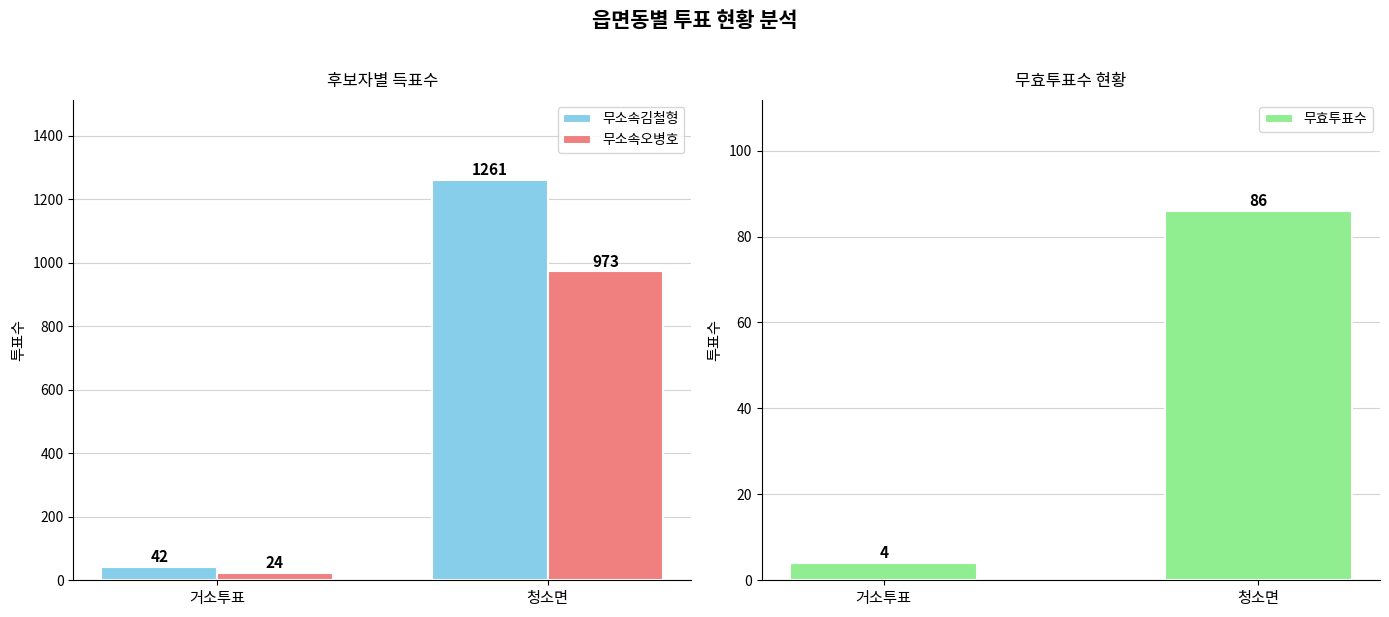

List the labels in order of 무소속김철형 value, largest first.

청소면, 거소투표